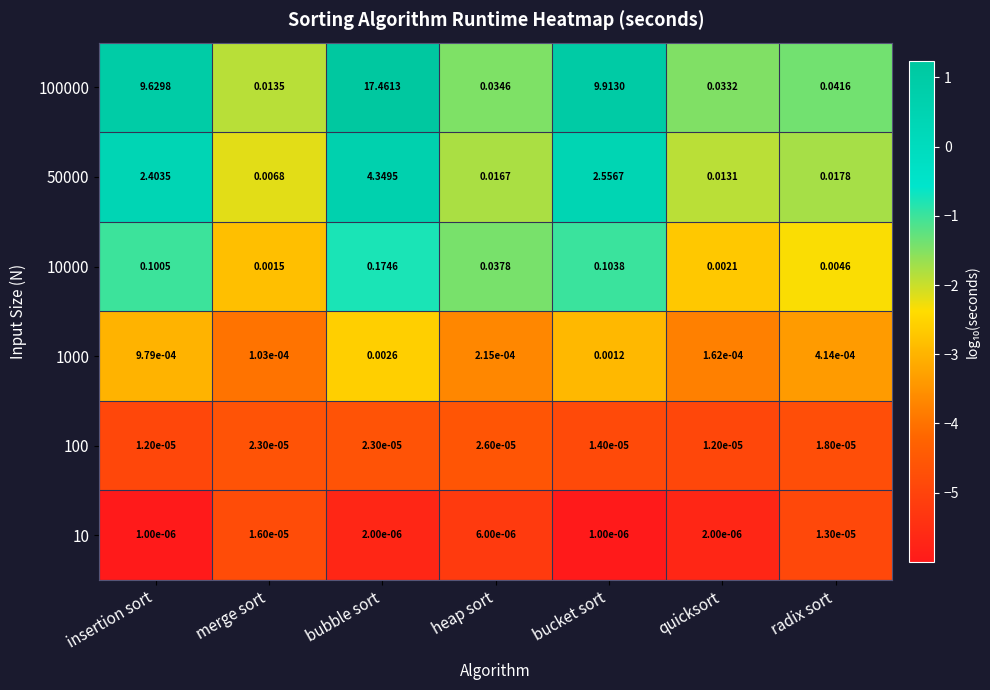

How many series are shown in this chart?

6